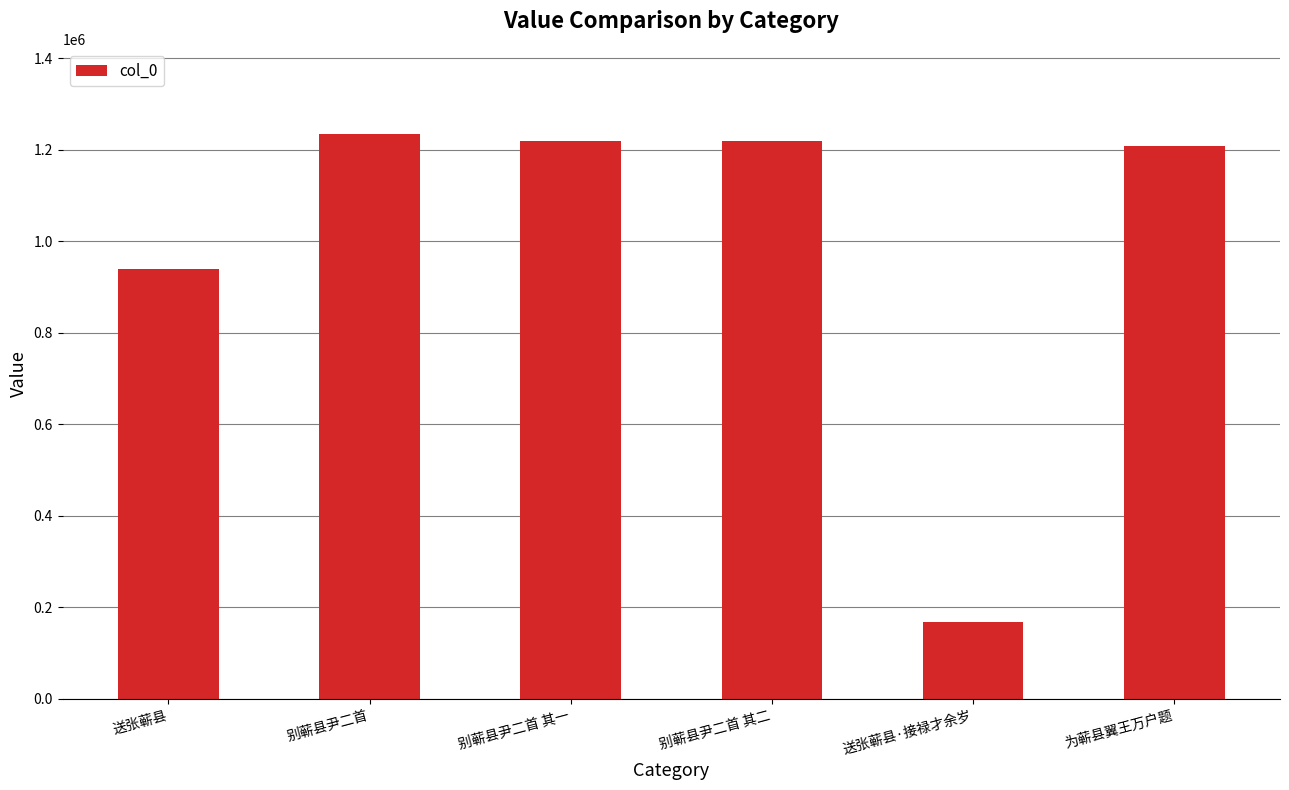

What is the maximum value shown in the chart?

1235598